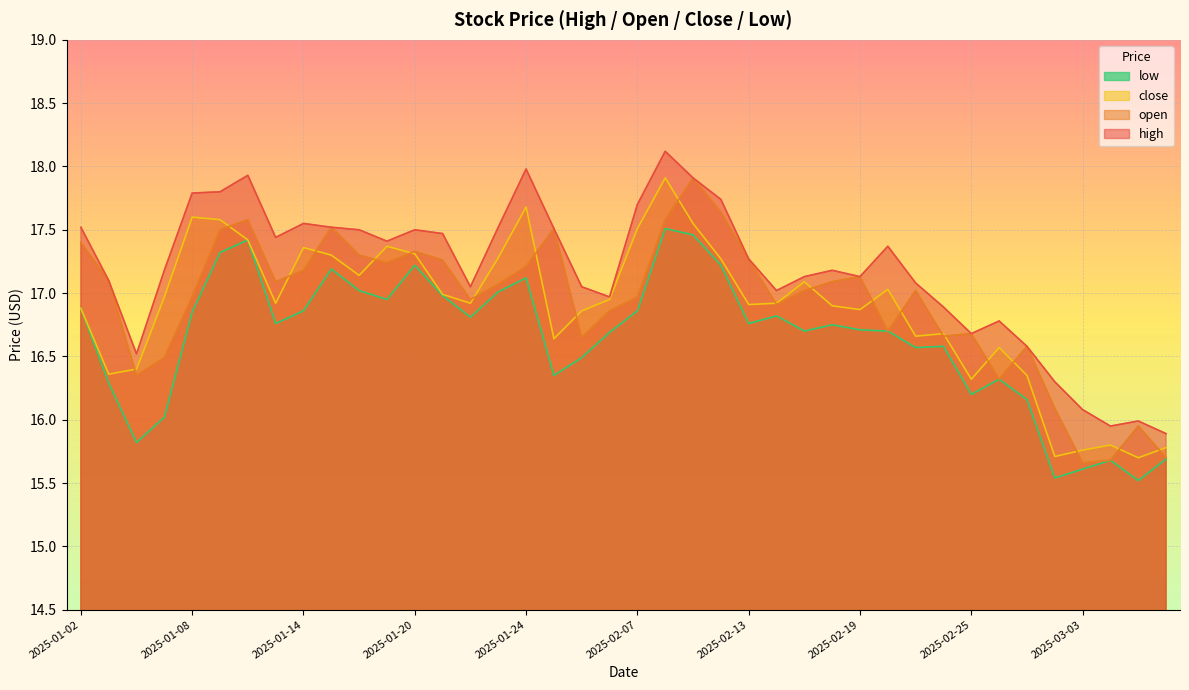

What is the total value across all series at 2025-02-10?

71.1